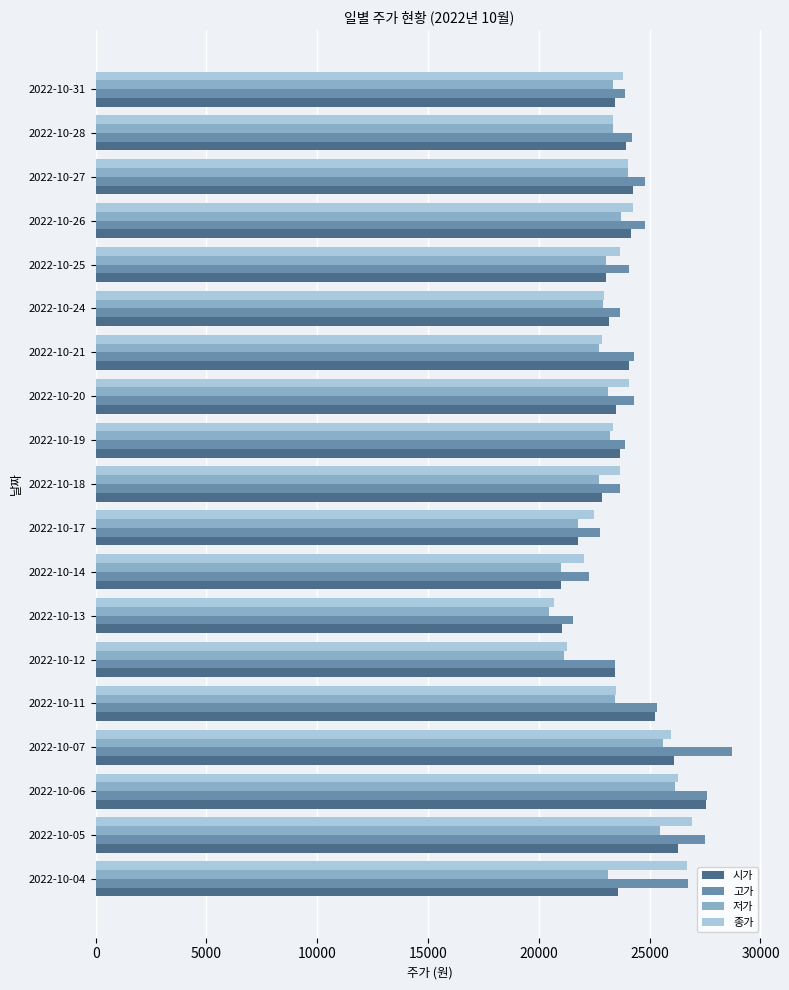

Which category has the highest value in the 시가 series?

2022-10-06